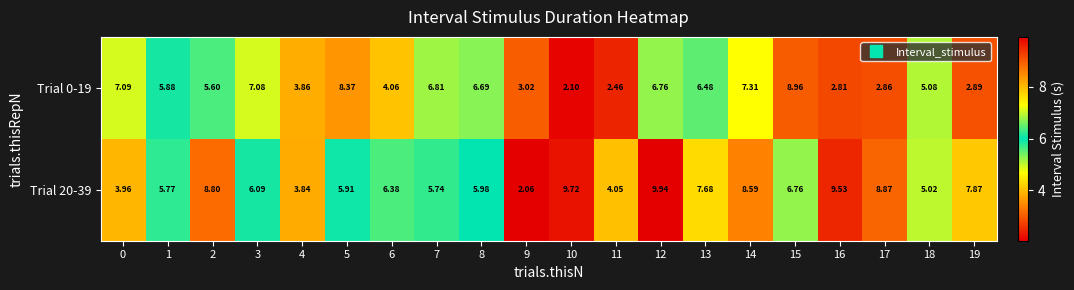

List the series in order of their overall mean, highest first.

Trial 20-39, Trial 0-19